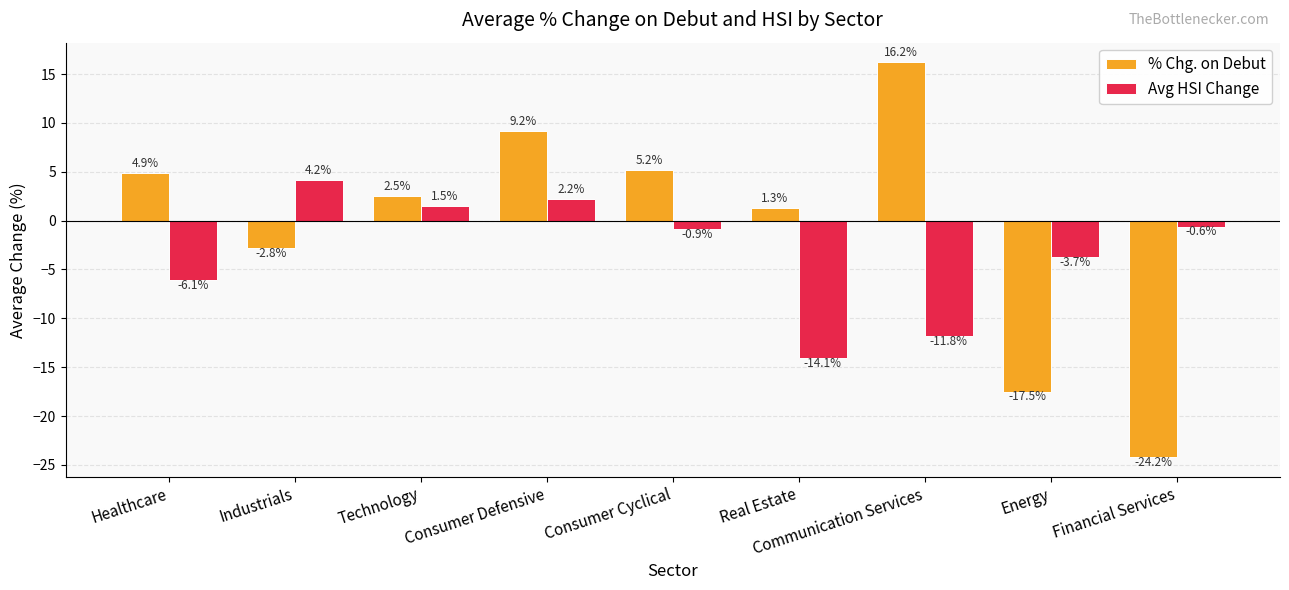

At which label does Avg HSI Change reach its peak?

Industrials